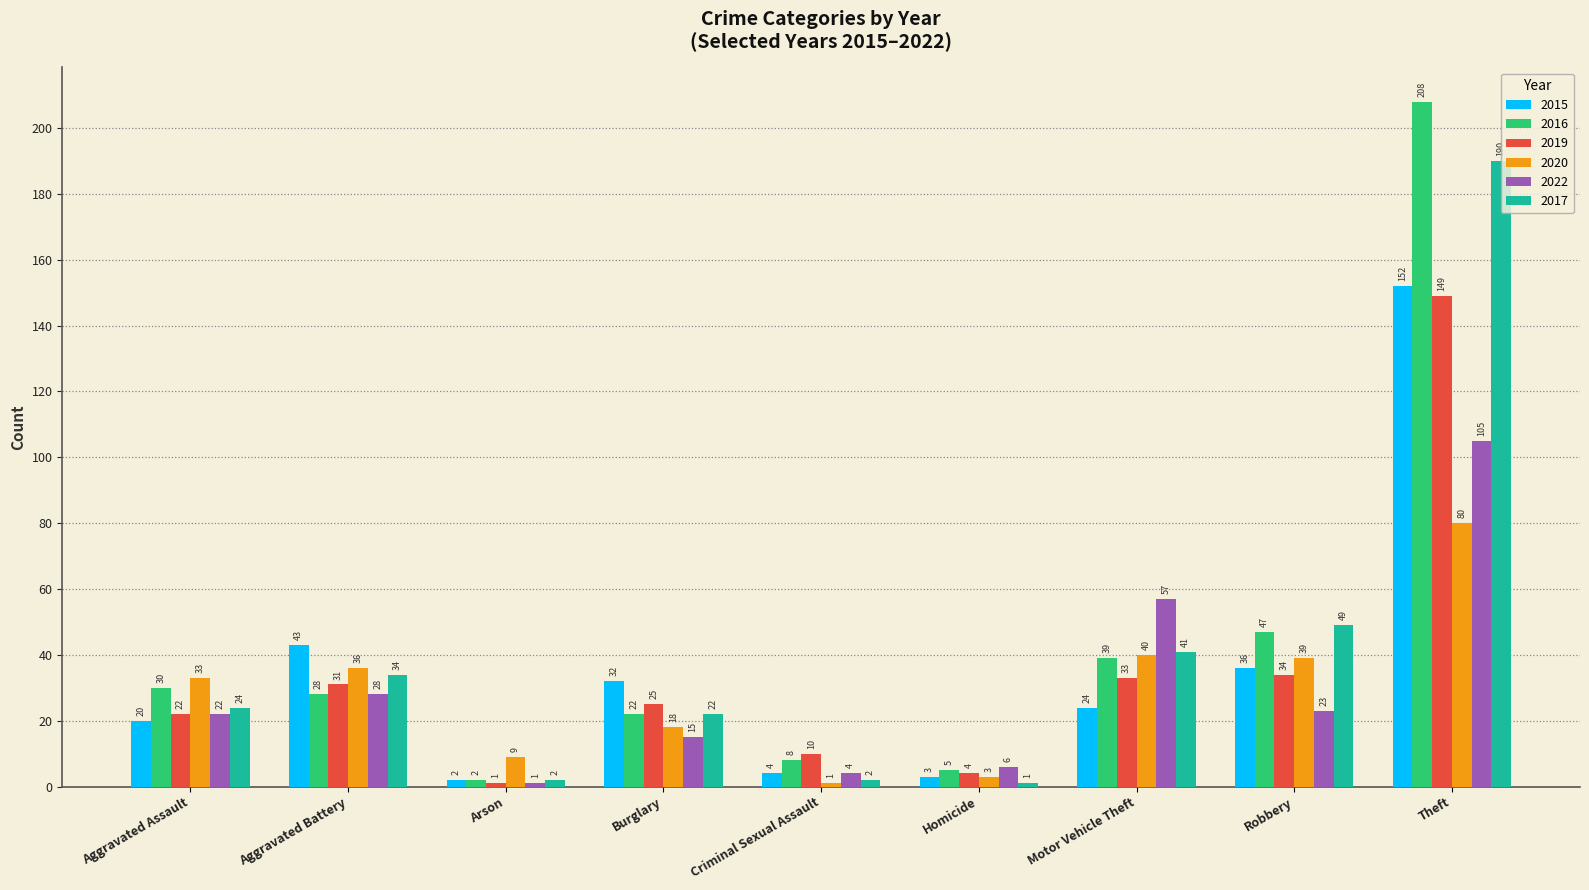

What is the difference between the 2017 values at Criminal Sexual Assault and Burglary?

20